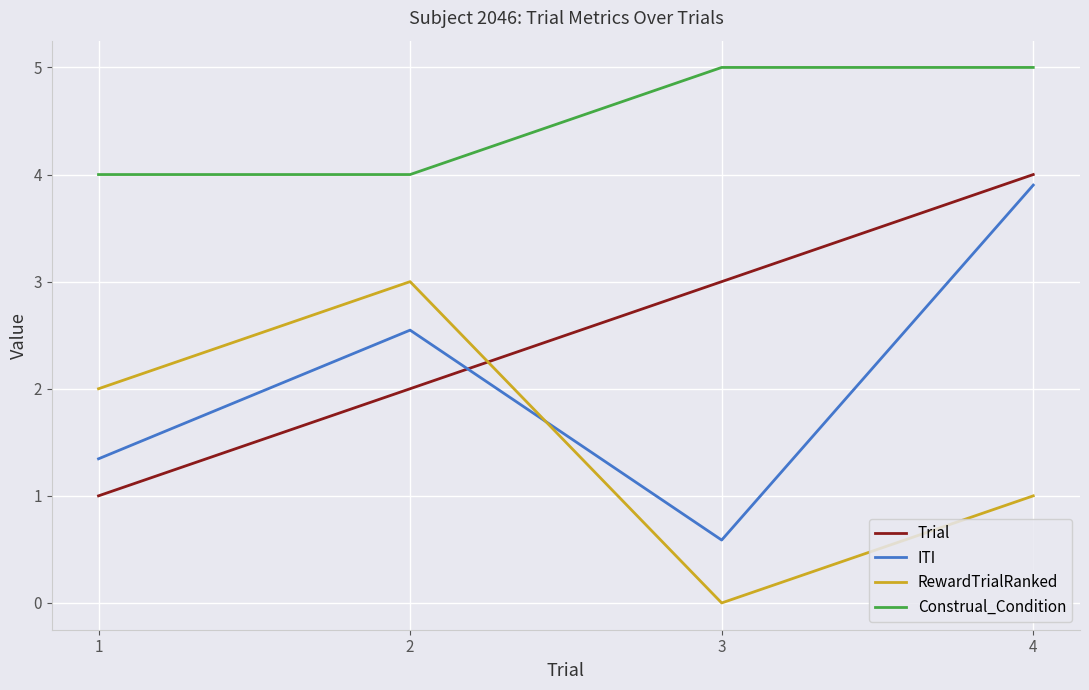

What is the minimum value for Construal_Condition?

4.0